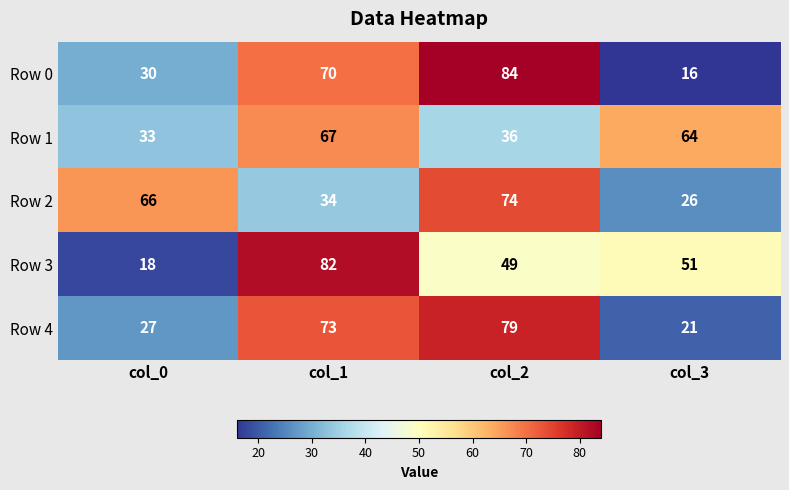

At which category is the sum across all series the highest?

col_1